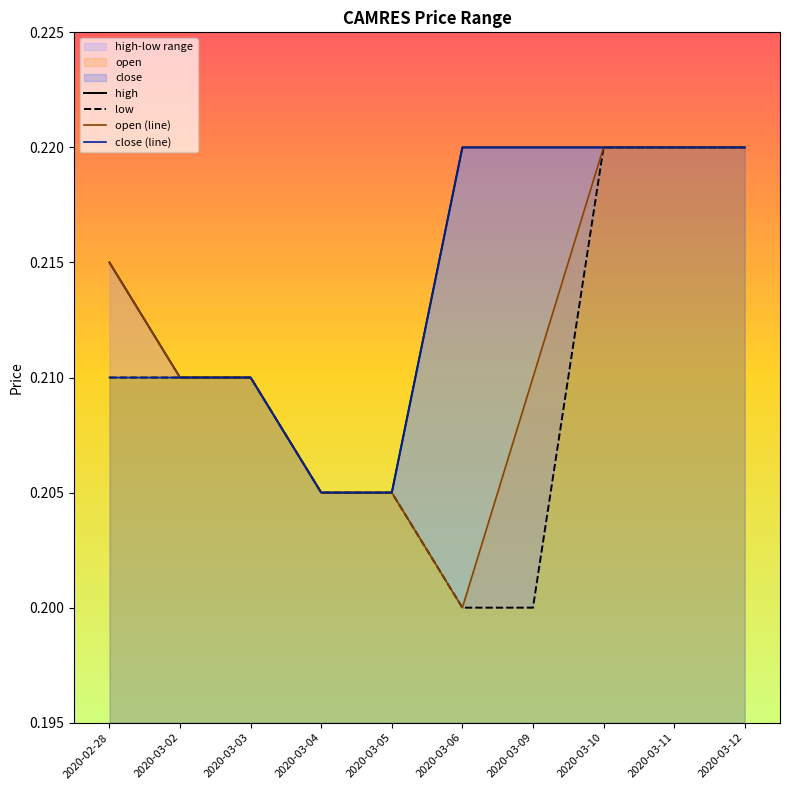

Which category has the lowest value in the high series?

2020-03-04